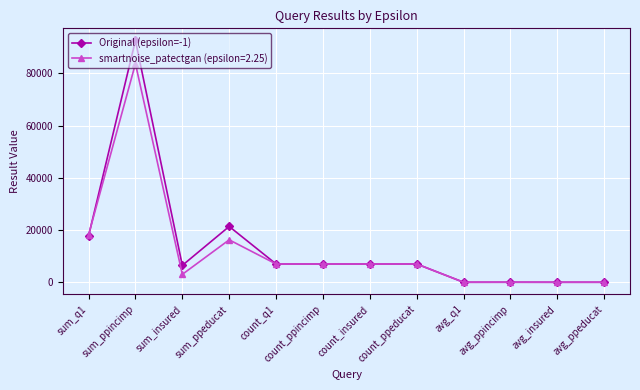

Count the number of data series in this chart.

2